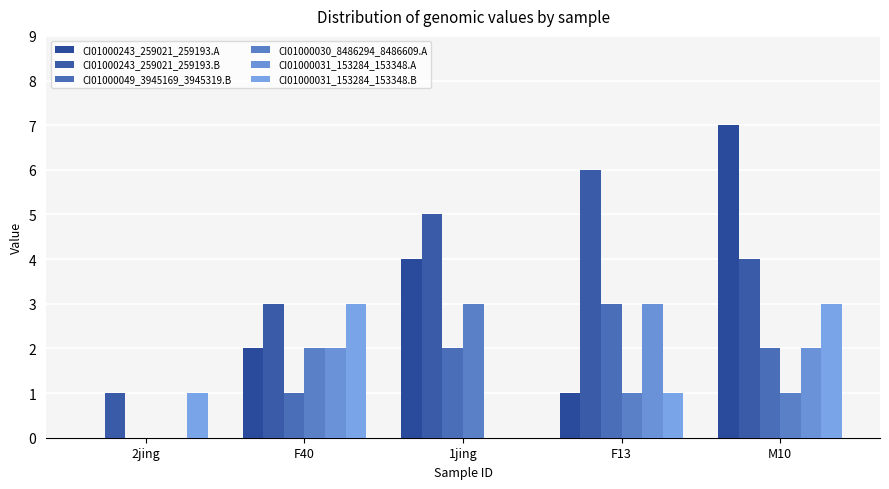

What is the average value of the CI01000243_259021_259193.B series?

4